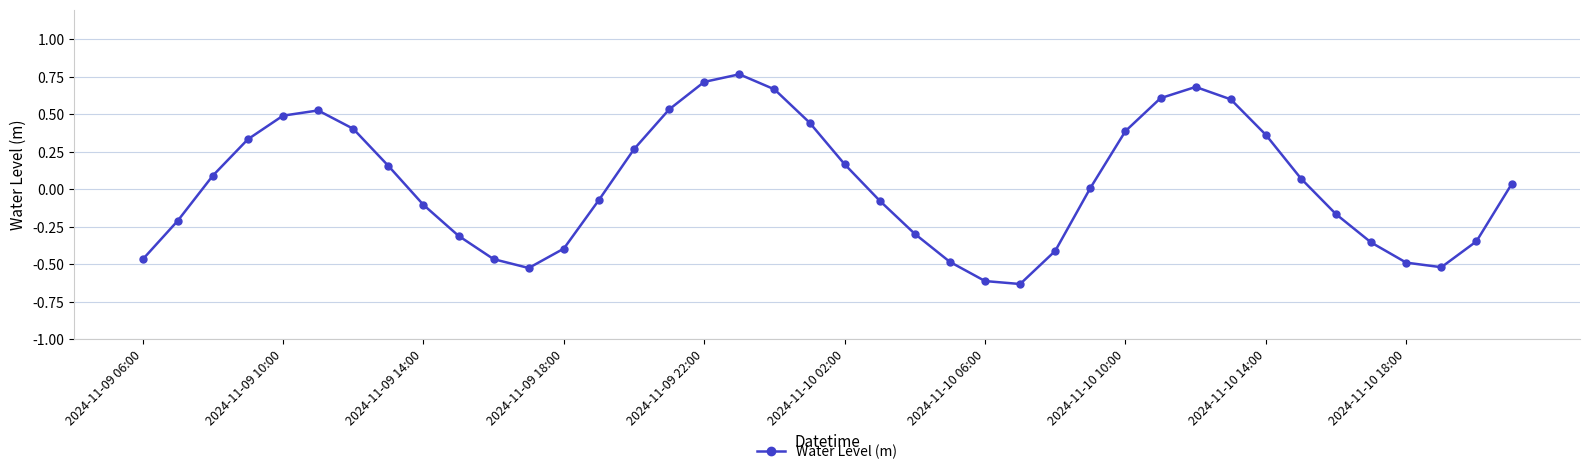

What is the sum of all values?

1.4